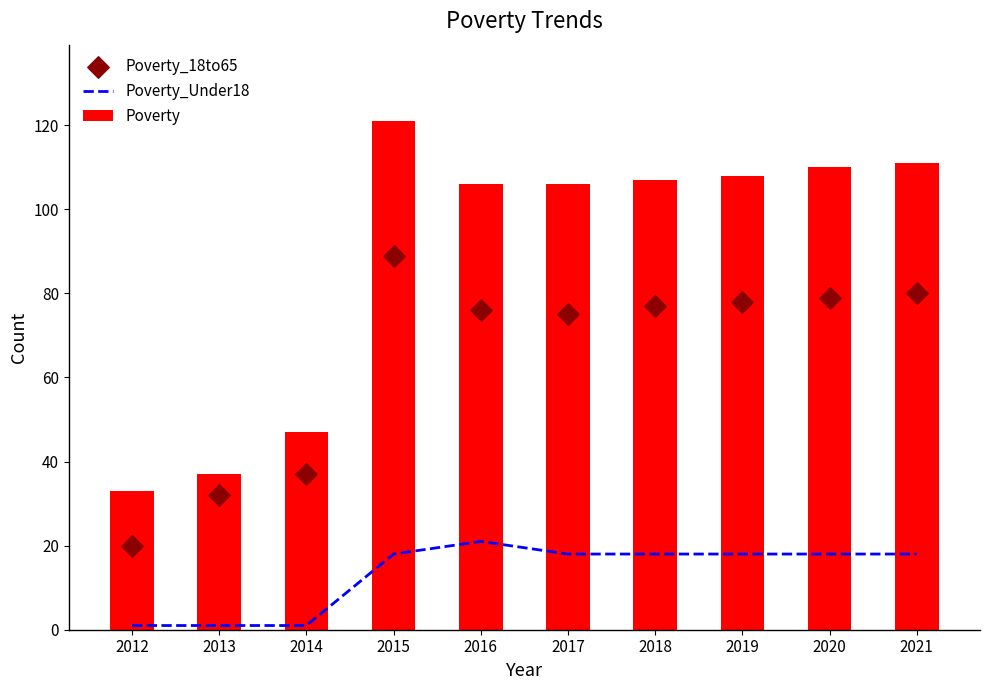

What is the total value across all series at 2018?

202